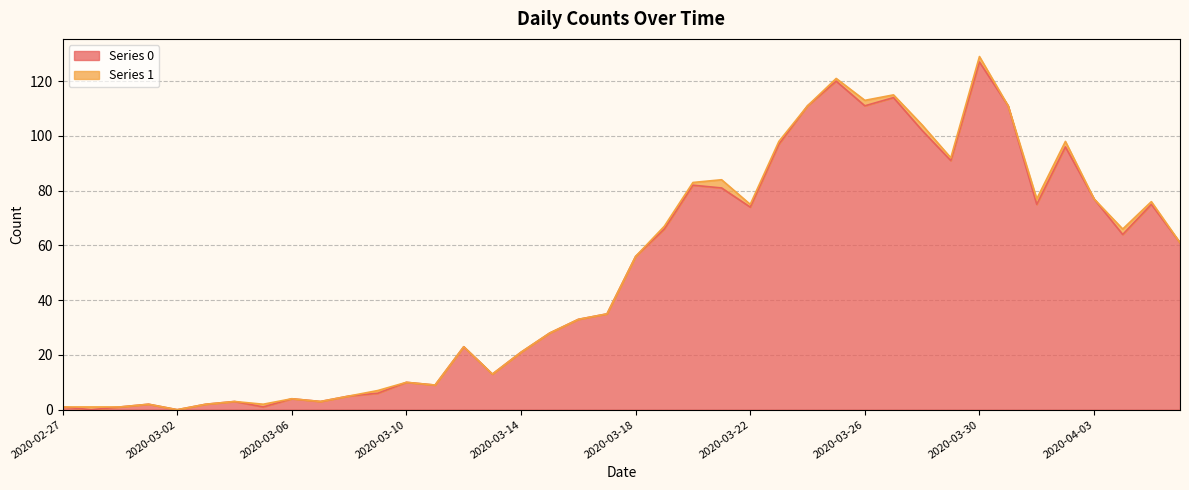

At which label is the value closest to 63?

2020-04-04